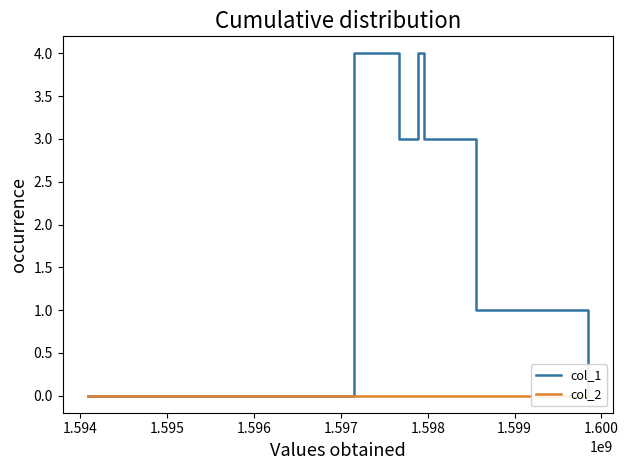

True or false: col_1 has more than 0 points higher than both neighbors.

True